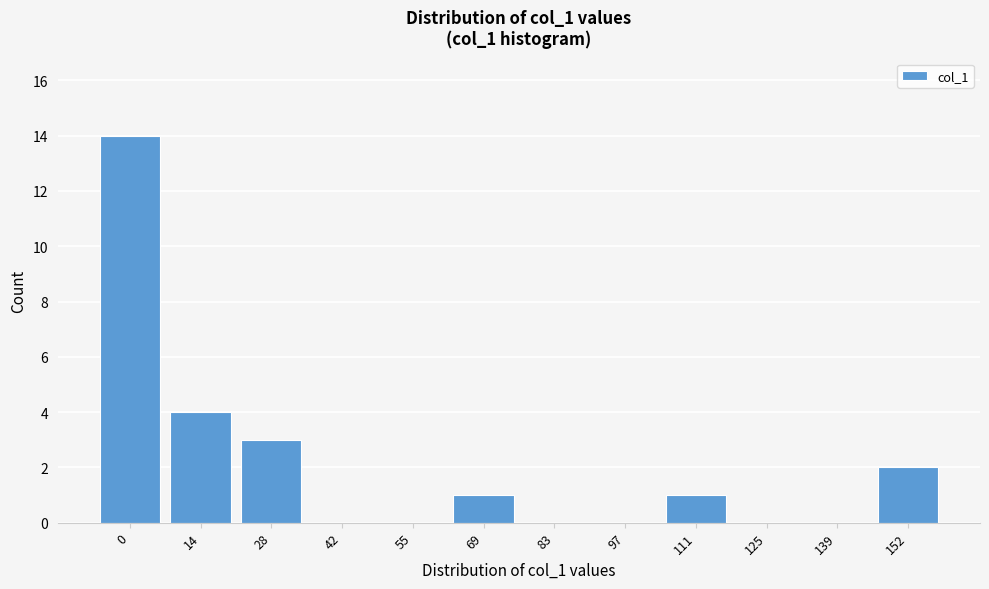

Reading left to right, list all the values displayed in this chart.

0=14	14=4	28=3	42=0	55=0	69=1	83=0	97=0	111=1	125=0	139=0	152=2